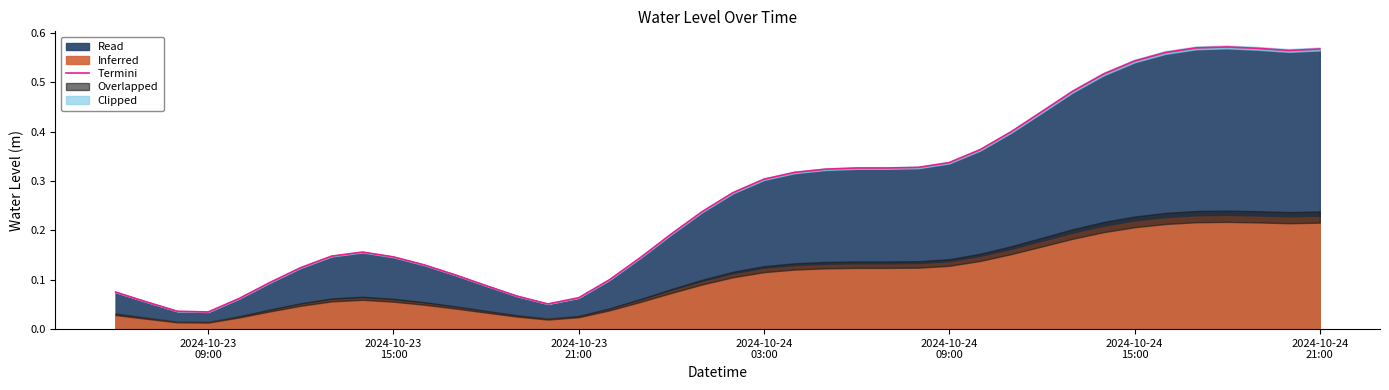

Reading right to left, list all the values displayed in this chart.

0.6	0.6	0.6	0.6	0.6	0.6	0.5	0.5	0.5	0.4	0.4	0.4	0.3	0.3	0.3	0.3	0.3	0.3	0.3	0.3	0.2	0.2	0.1	0.1	0.1	0.1	0.1	0.1	0.1	0.1	0.1	0.2	0.1	0.1	0.1	0.1	0.0	0.0	0.1	0.1